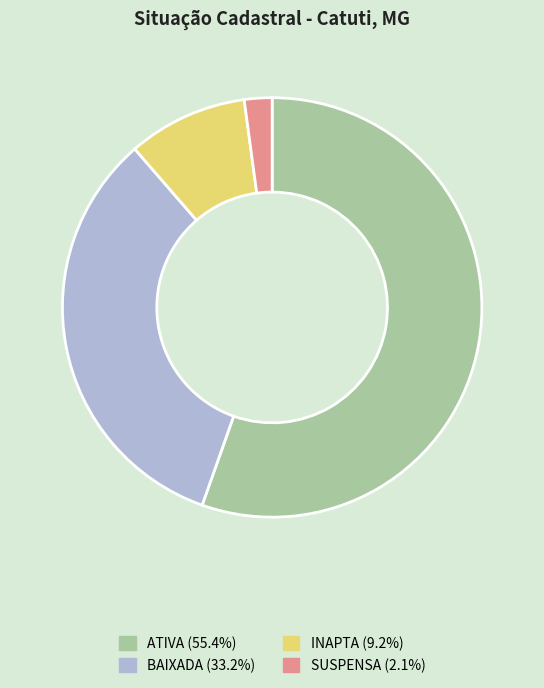

Is there any slice that represents more than half of the pie?

Yes